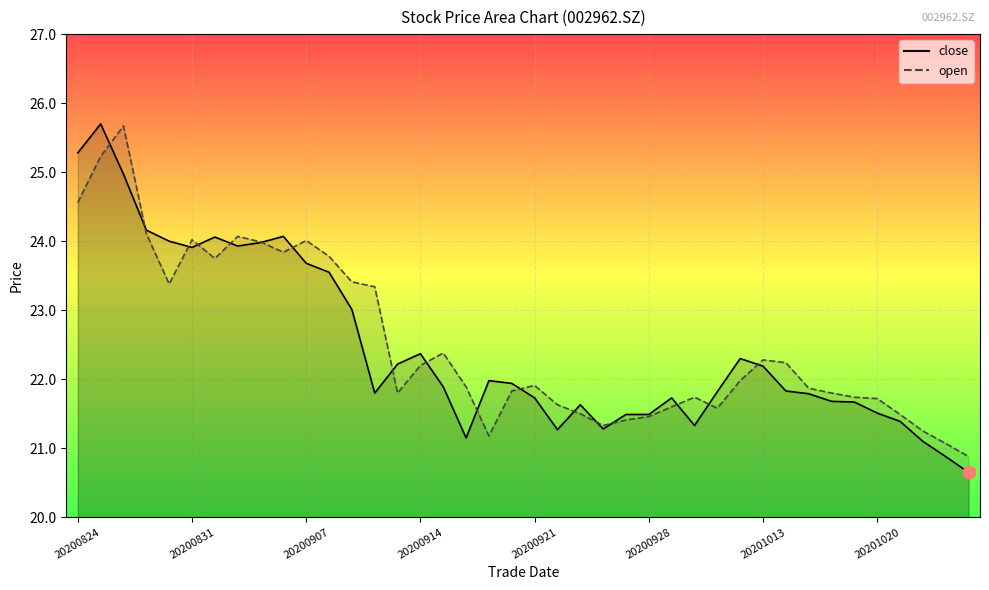

Which series has the widest spread of Y values?

close